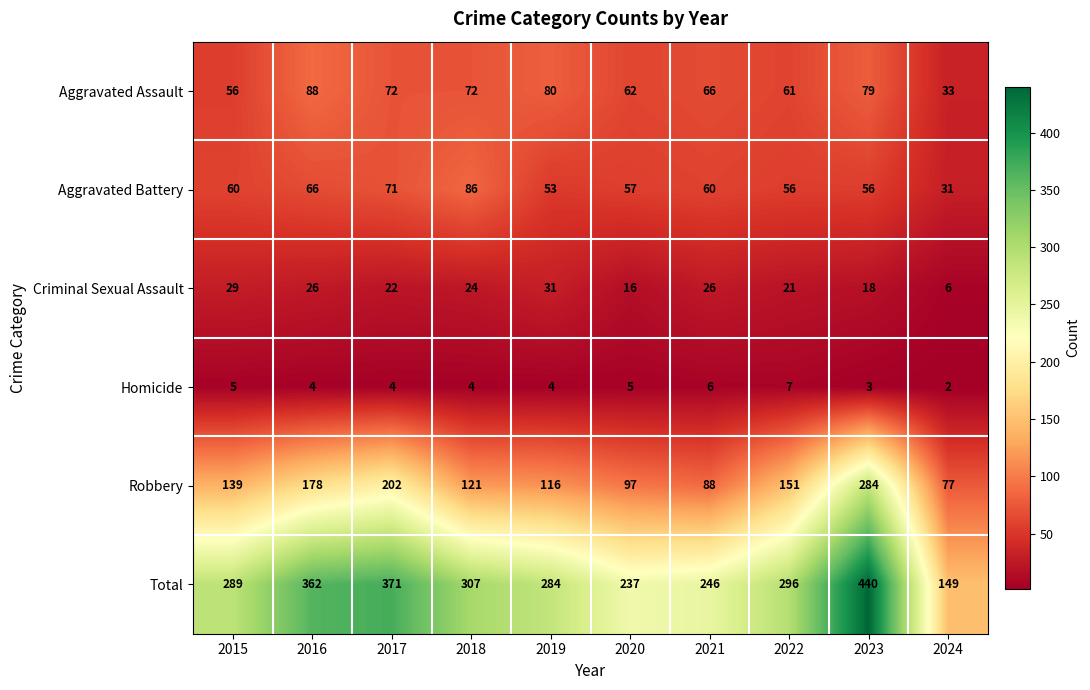

What is the sum of the Criminal Sexual Assault values at 2019 and 2022?

52